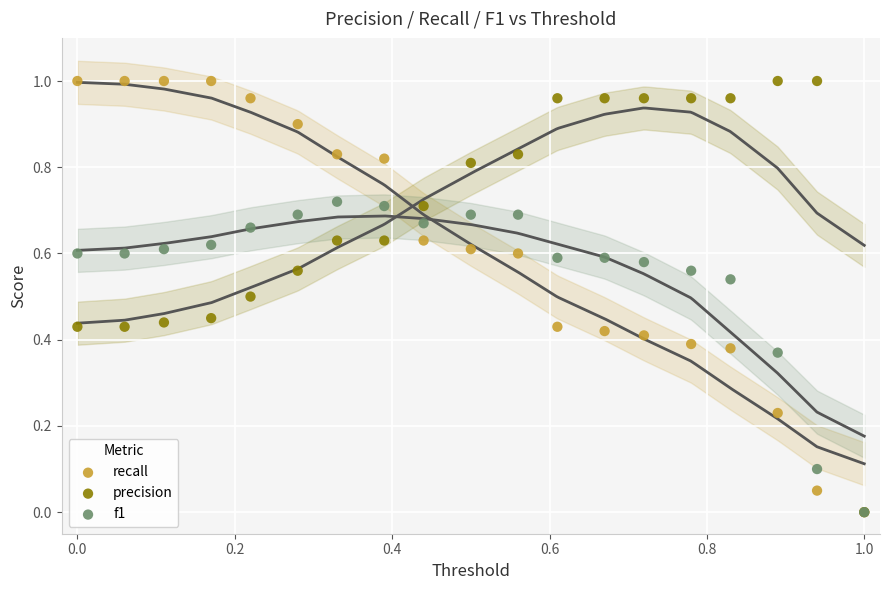

What are all the series names shown in the legend?

recall, precision, f1